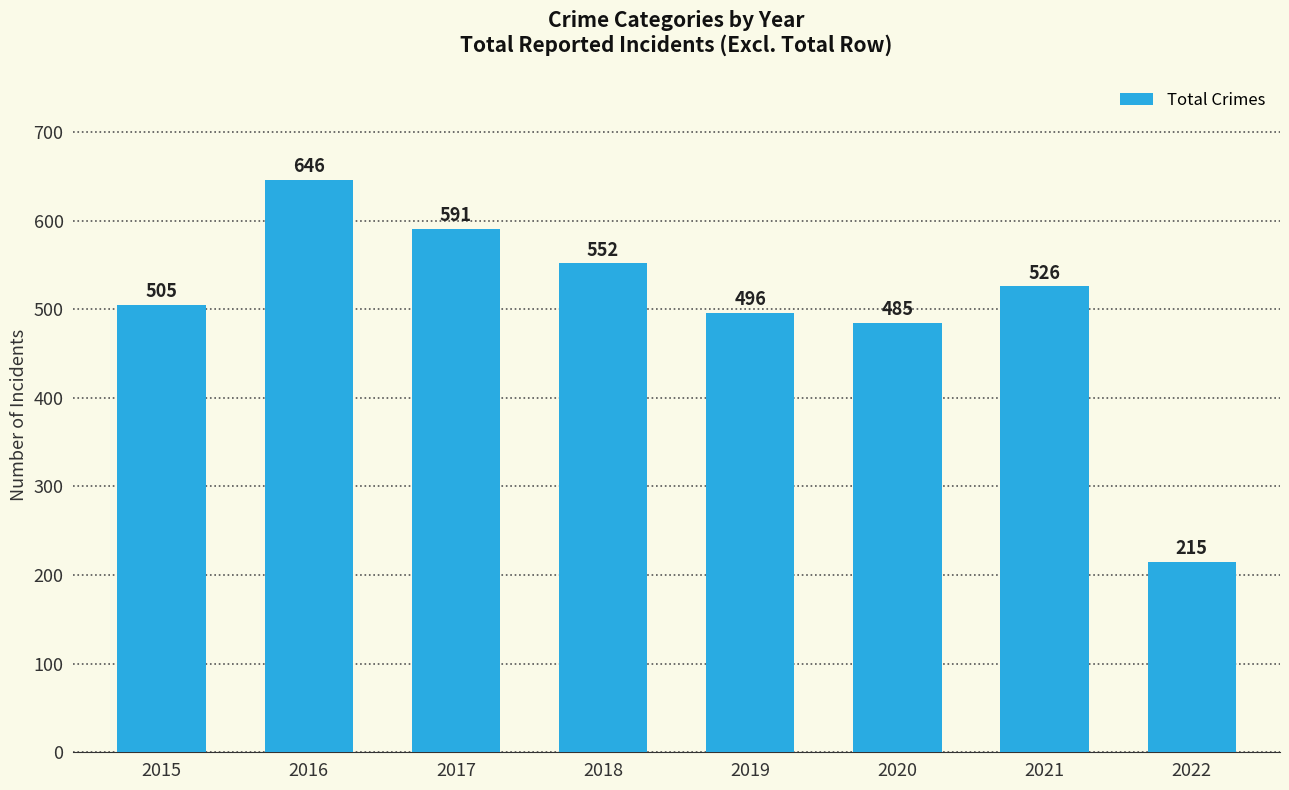

What is the change in value from 2017 to 2021?

-65